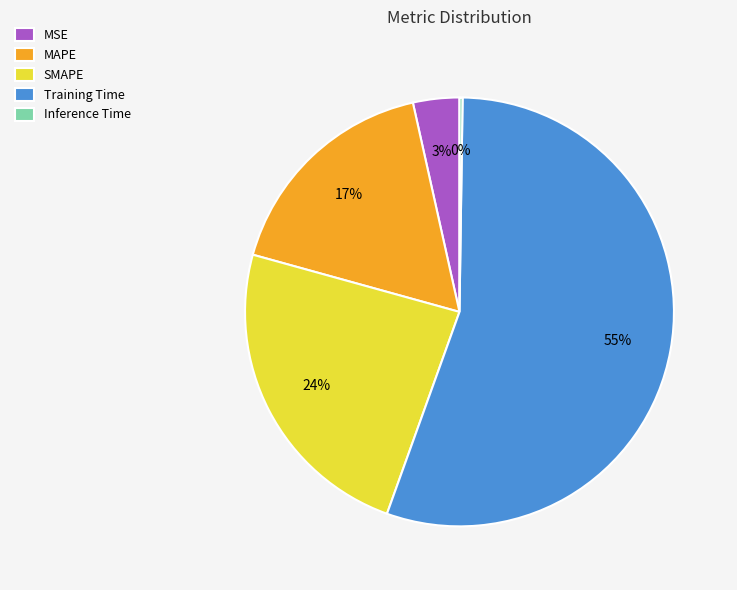

The Training Time slice represents 43% of the pie. True or false?

False